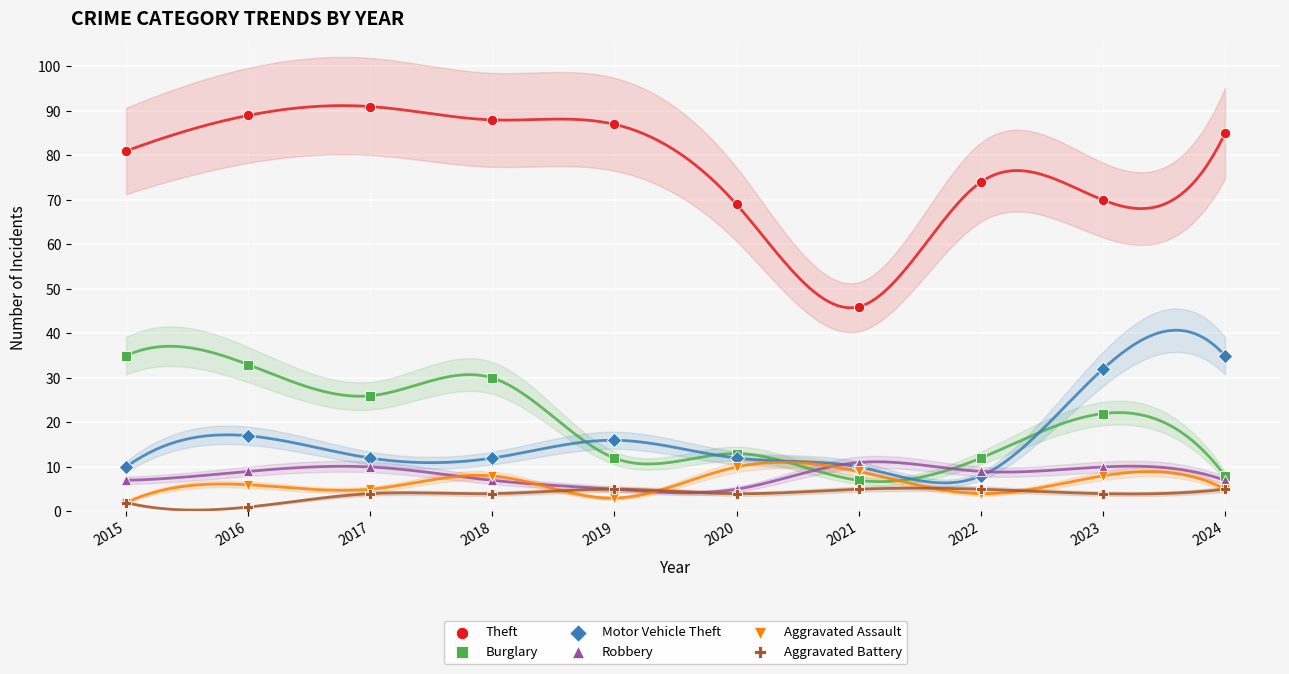

What are all the series names shown in the legend?

Theft, Burglary, Motor Vehicle Theft, Robbery, Aggravated Assault, Aggravated Battery